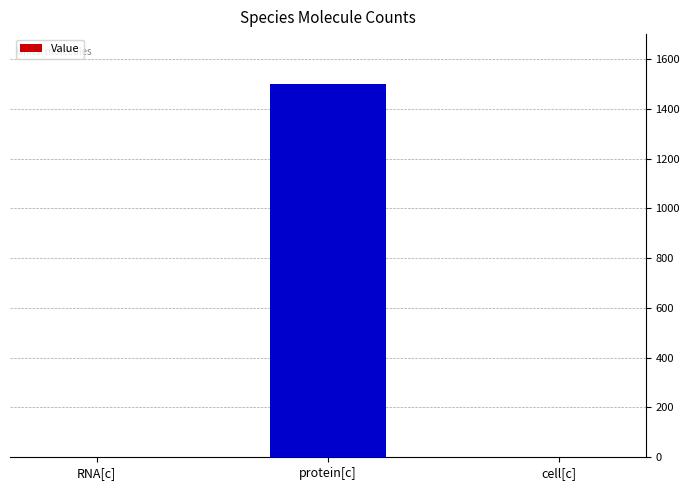

Approximately how many times larger is the value at cell[c] compared to RNA[c]?

0.5